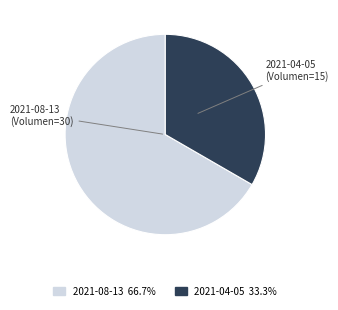

Combined, do 2021-04-05 (Volumen=15) and 2021-08-13 (Volumen=30) account for over 50%?

Yes